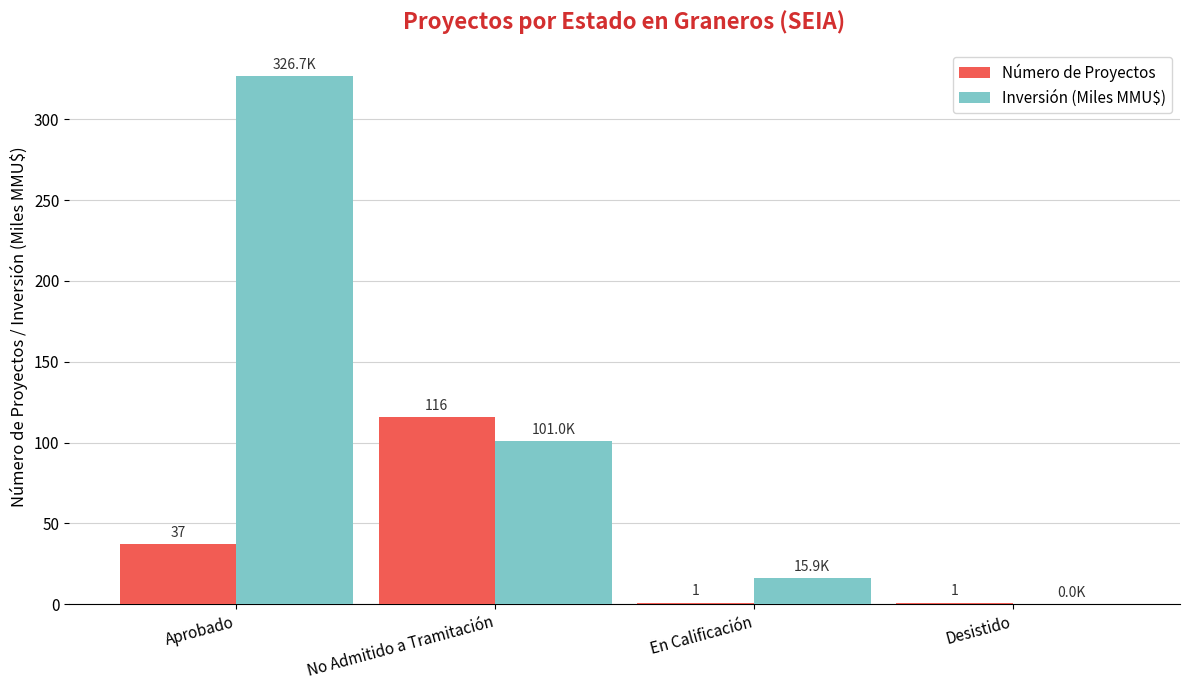

What are all the series names shown in the legend?

Número de Proyectos, Inversión (Miles MMU$)